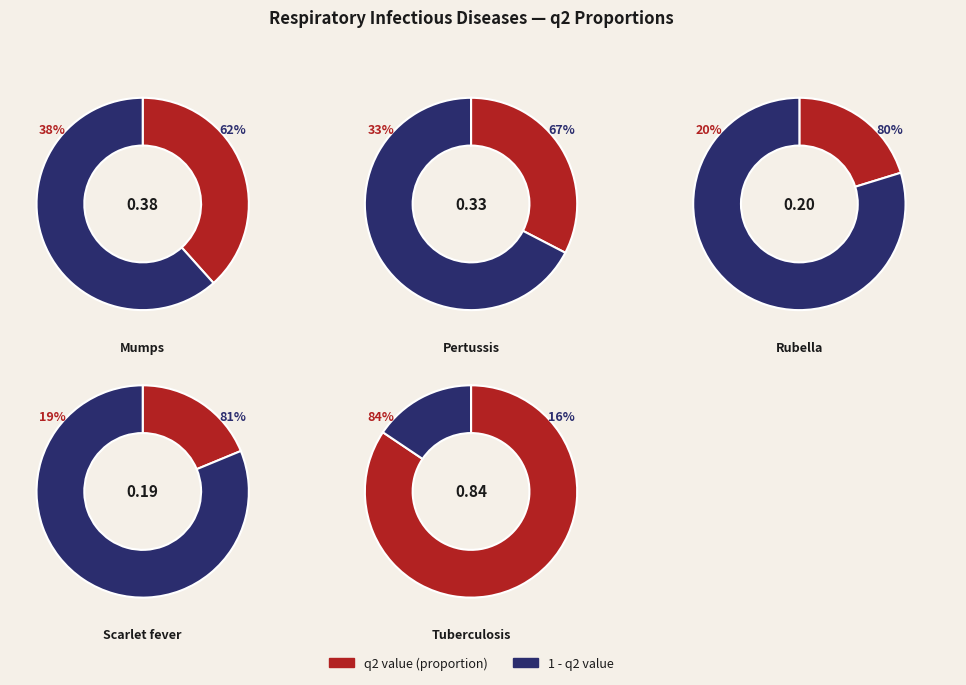

What percentage do 2 and 1 together represent?

63.3%